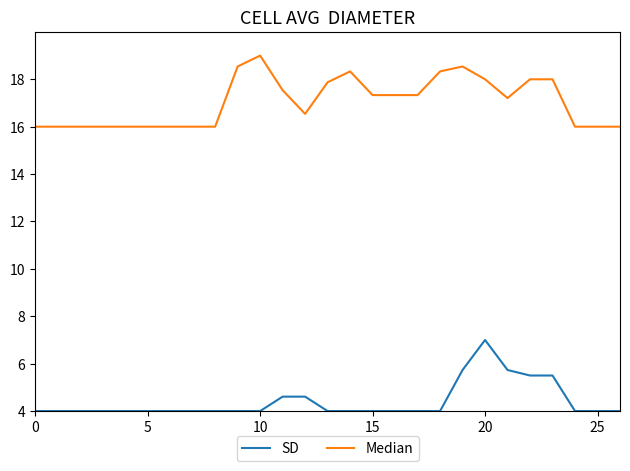

What is the maximum value for Median?

19.0